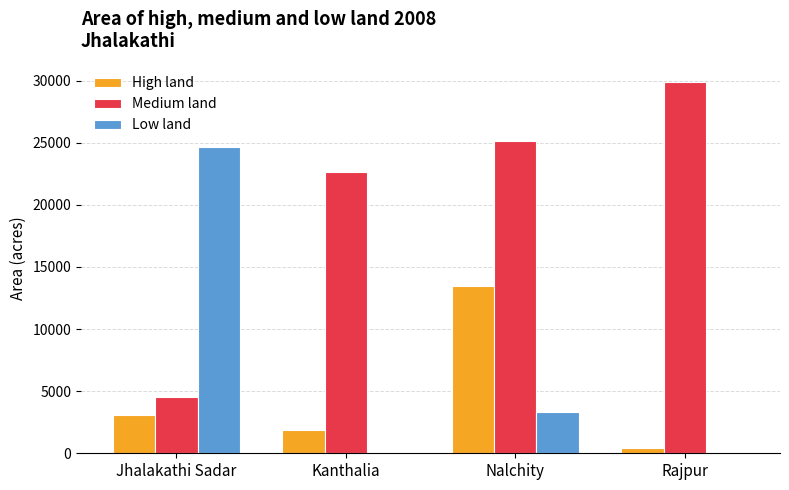

How many groups of bars are there?

4